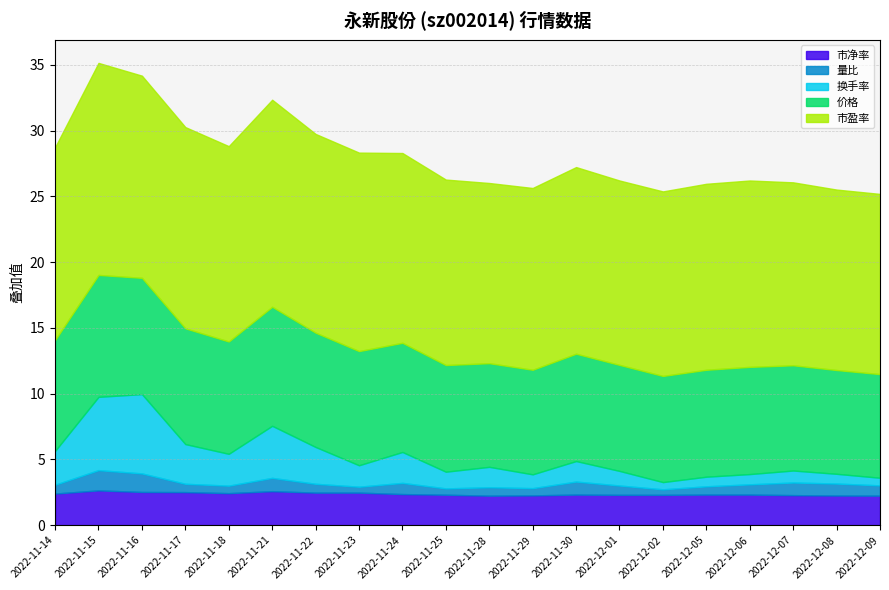

True or false: 价格 and 量比 intersect in this chart.

False